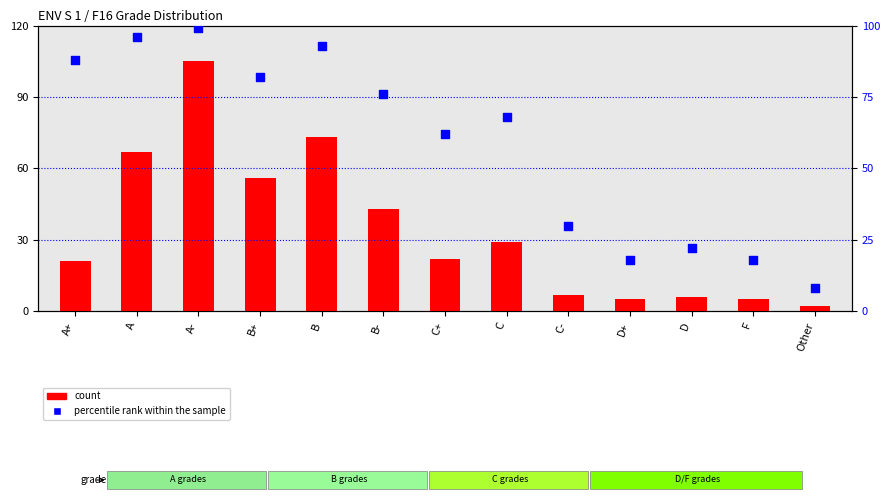

Which series has the largest Y range (max minus min)?

count